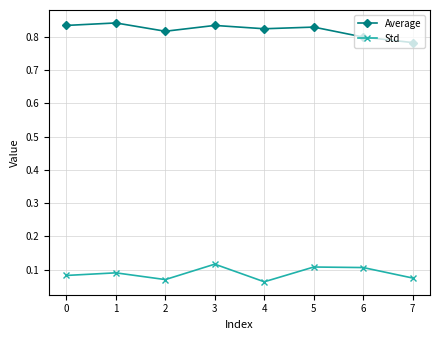

Where is the first local minimum for Std?

2